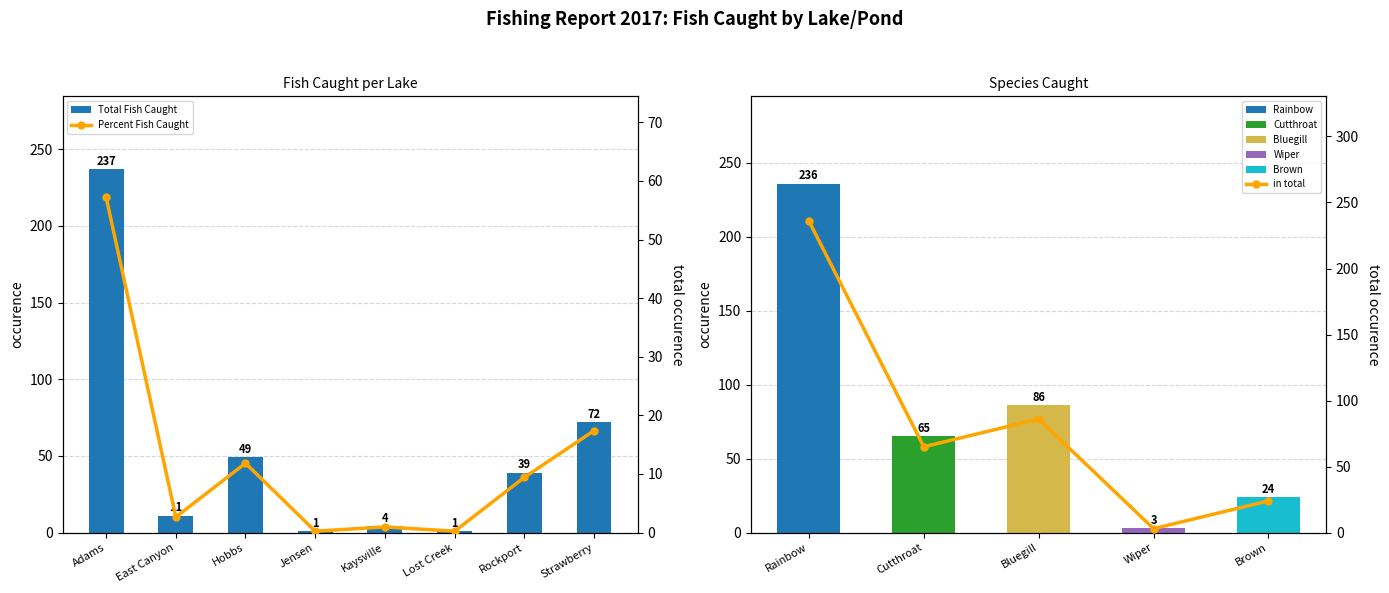

Read the Percent Fish Caught value at Adams.

57.2